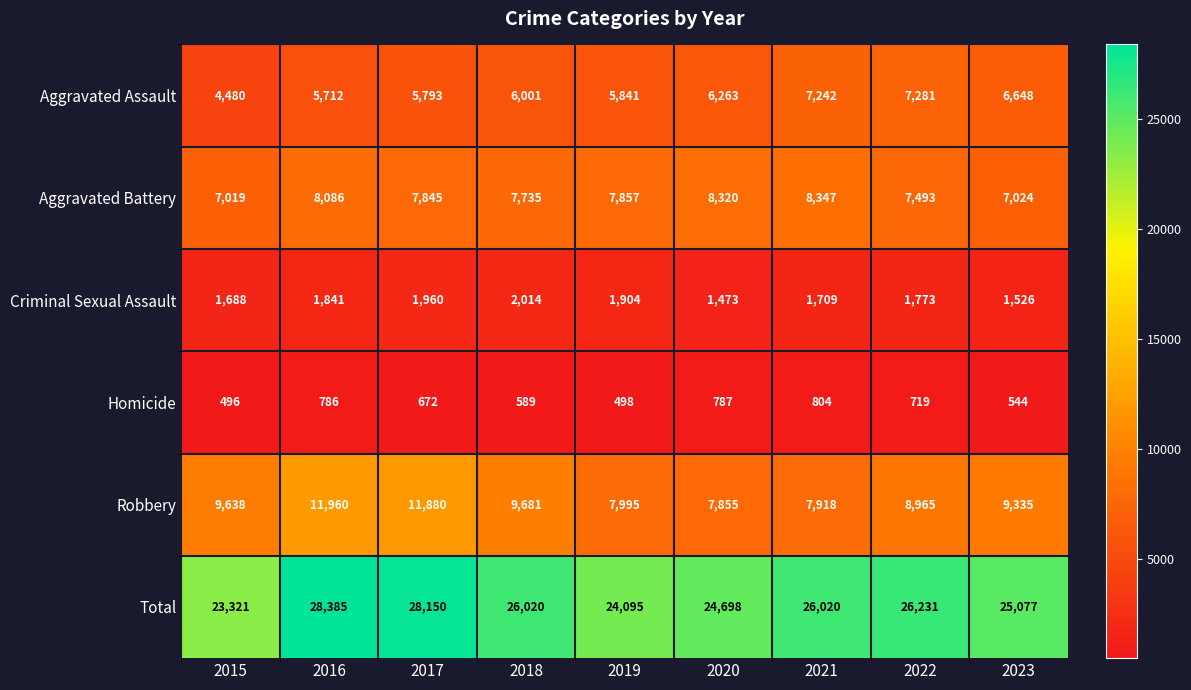

At which label is Aggravated Assault closest to 5880?

2019